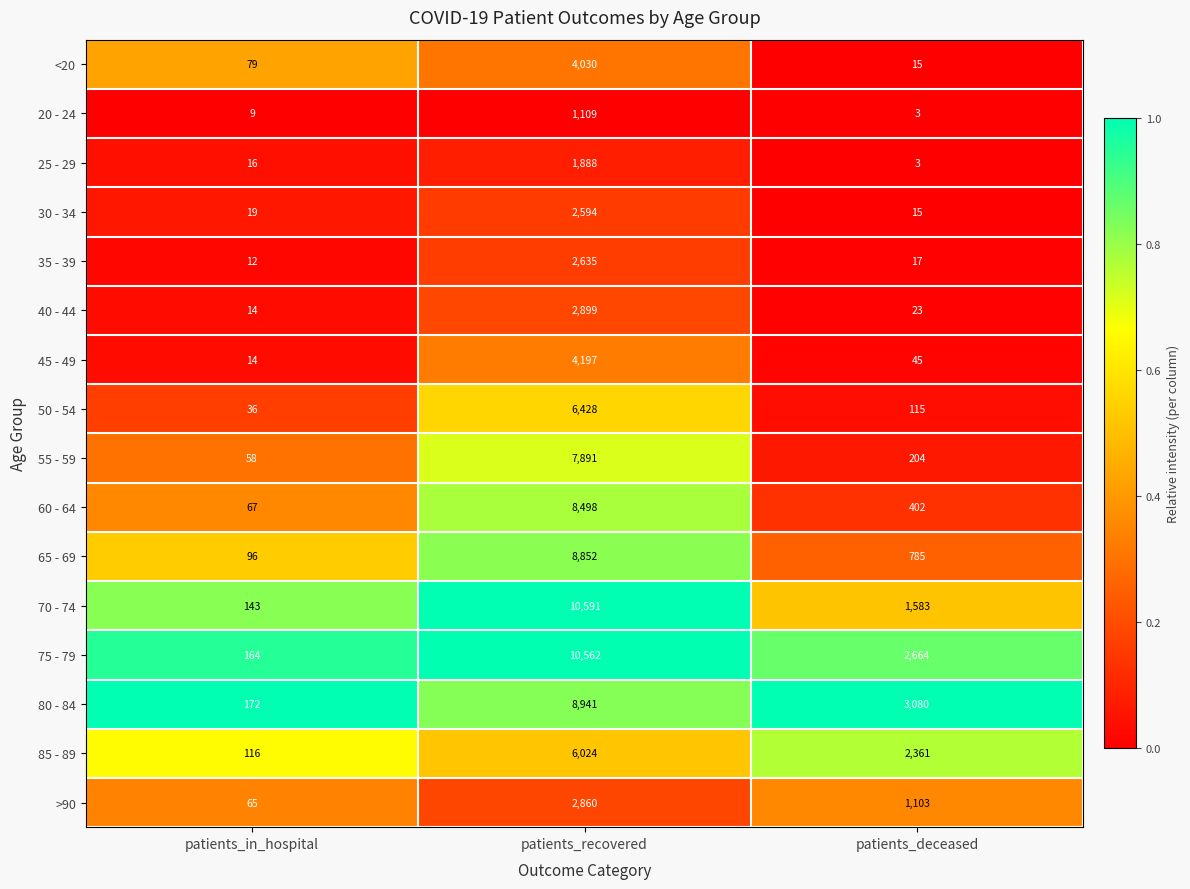

What is the average value of the <20 series?

1375